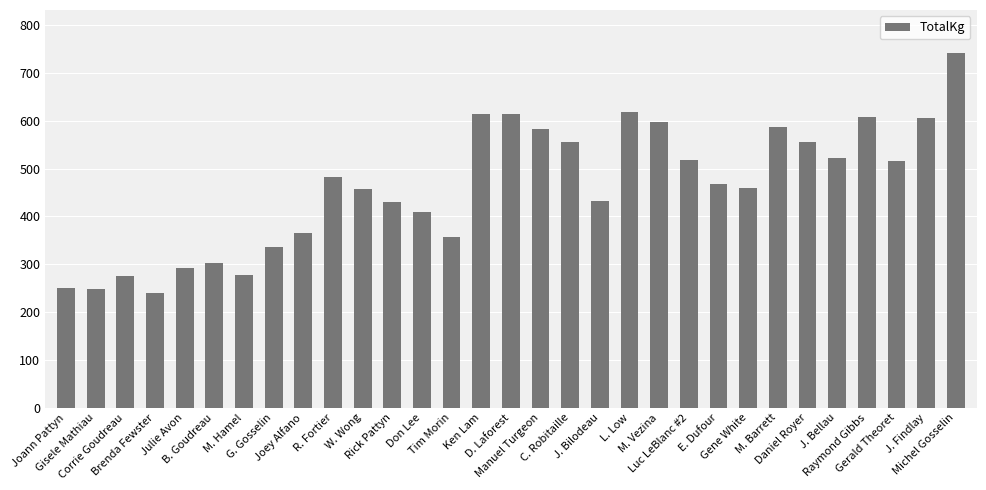

How many data points are less than 467?

15